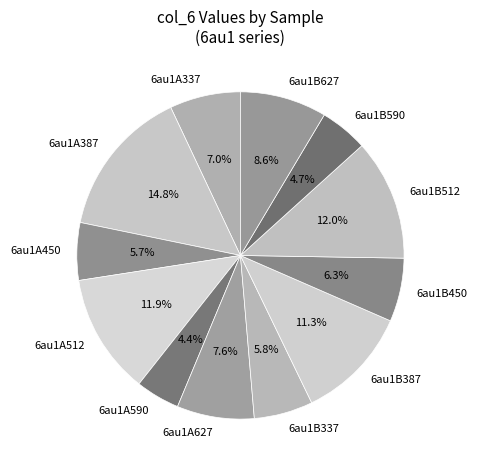

Does any single category account for the majority?

No